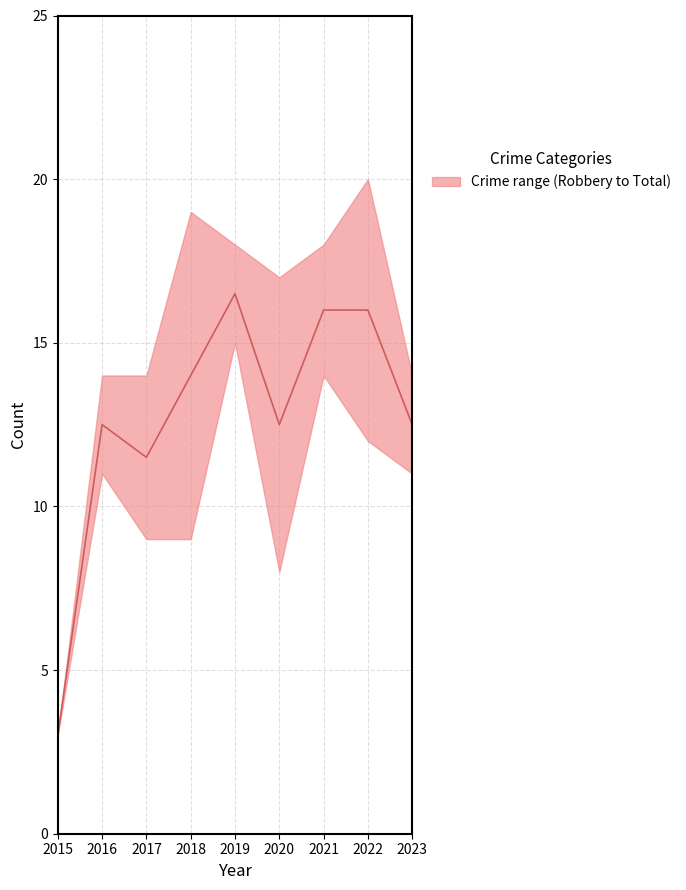

Which series has the widest spread of values?

Total